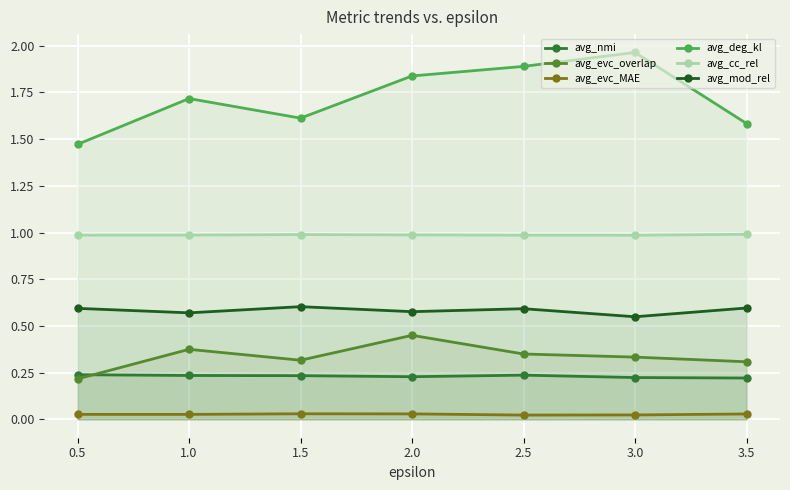

What value does the avg_cc_rel series have at 2.0?

1.0